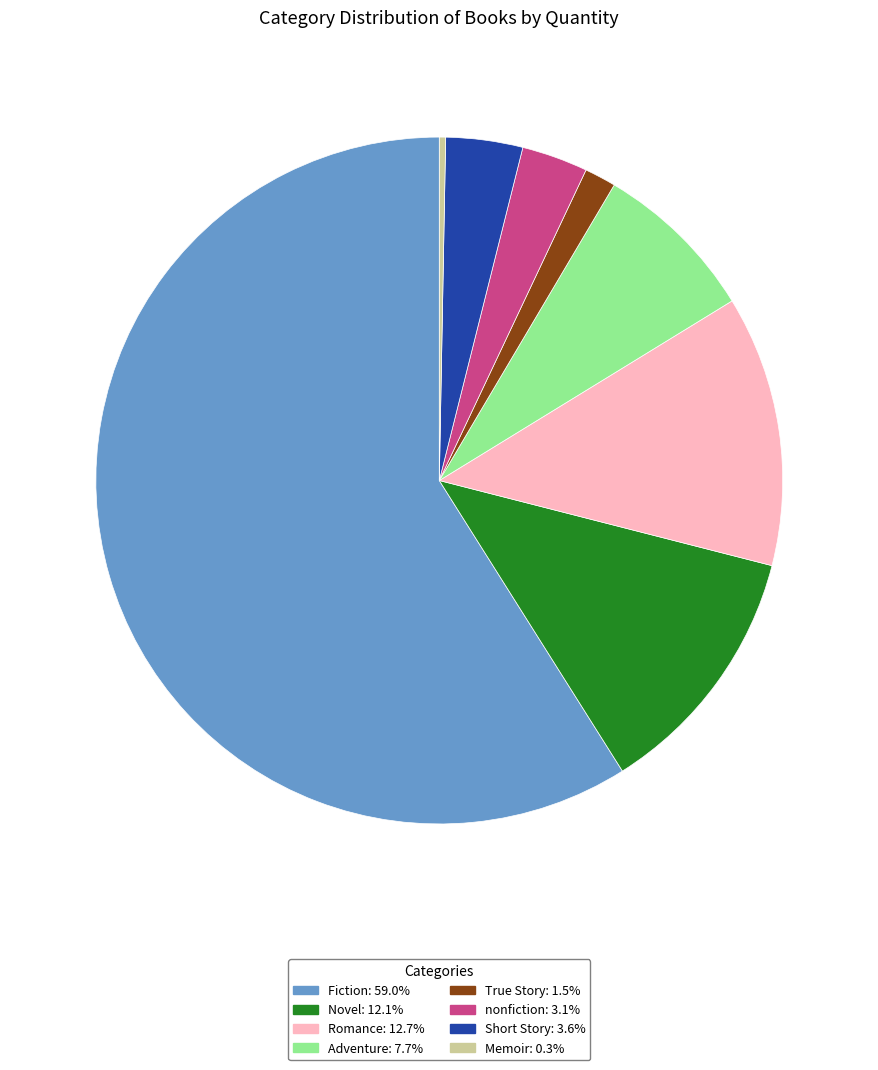

Is it true that nonfiction is 16% of the pie?

False